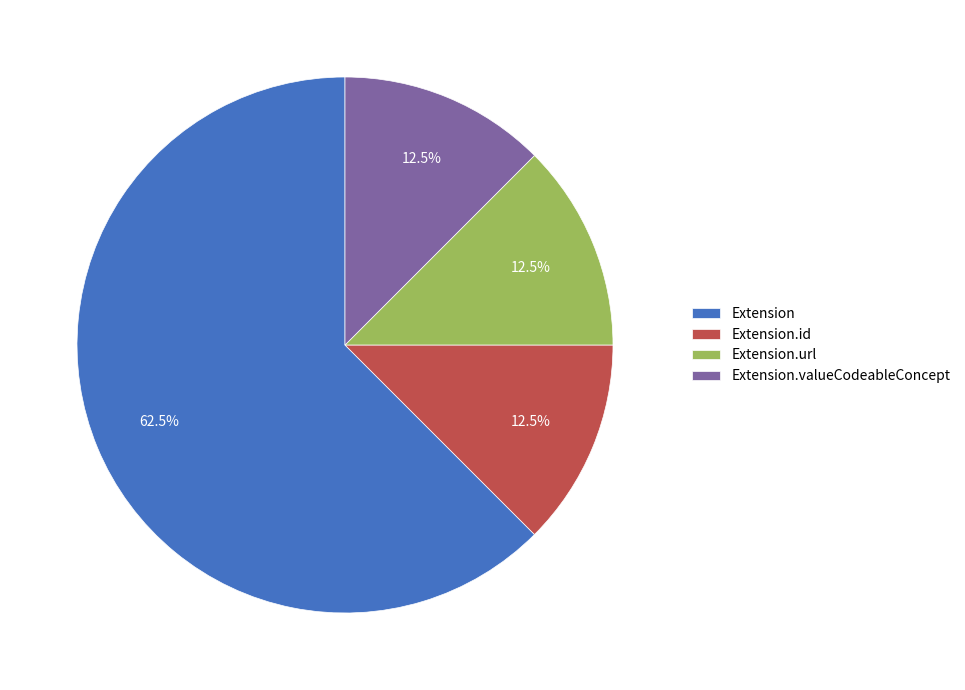

Which category accounts for the majority?

Extension